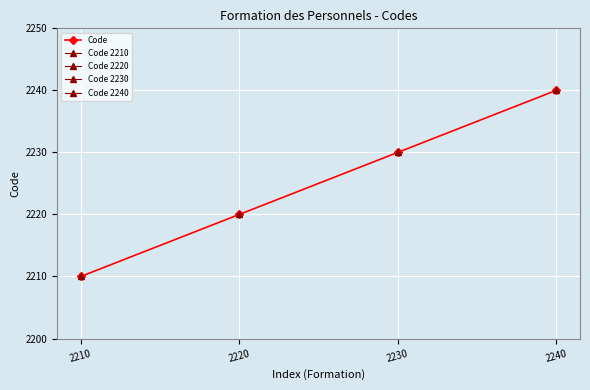

What is the sum of the values at 2240 and 2210?

4450